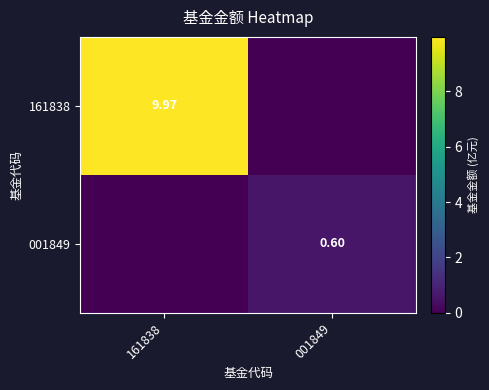

Which has a higher value, 001849 or 161838?

161838